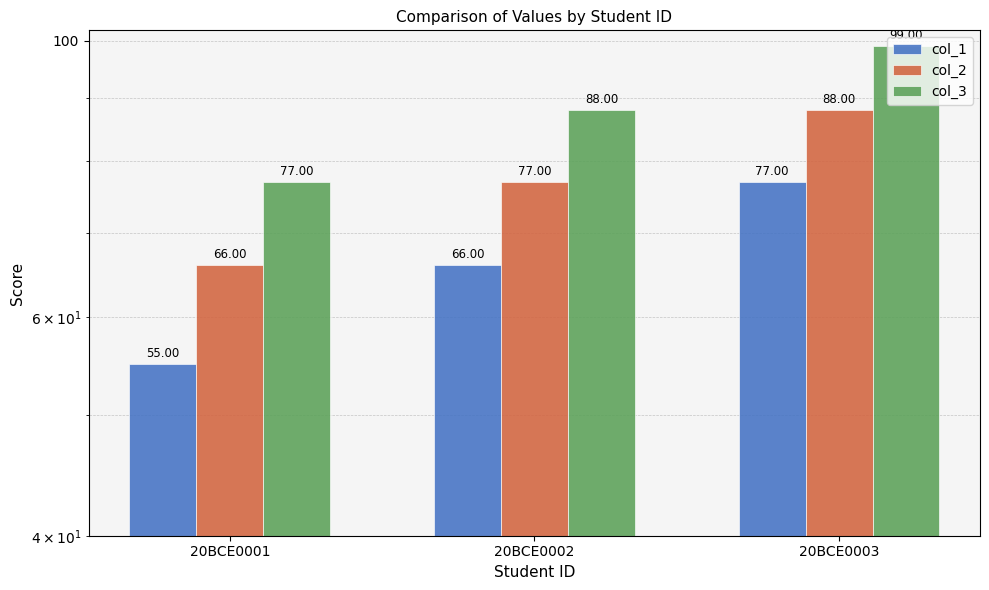

Where is col_3 nearest to the value 88?

20BCE0002